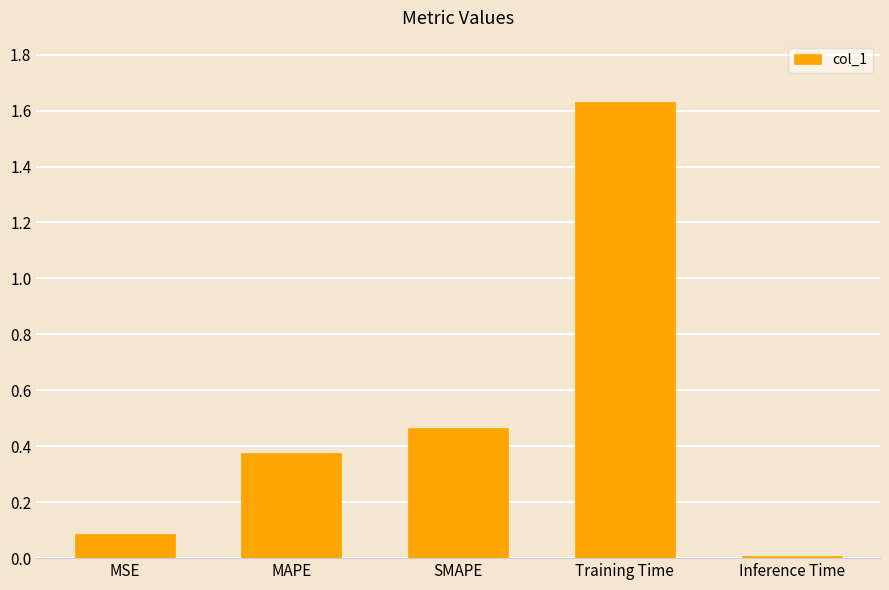

List the labels in order of value, smallest first.

Inference Time, MSE, MAPE, SMAPE, Training Time